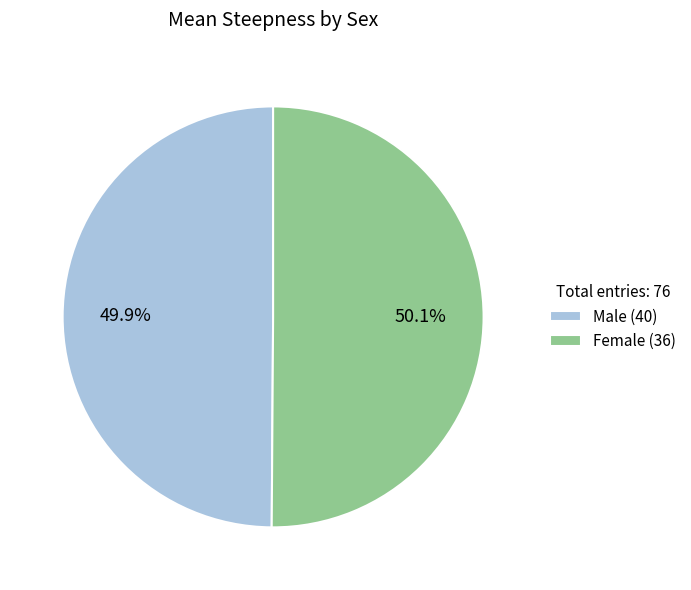

Count the number of slices in the pie.

2